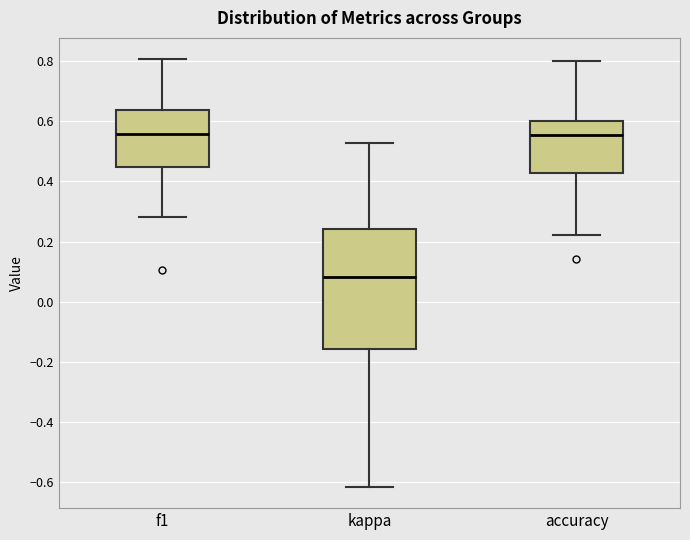

Reading left to right, transcribe this box plot: for each box, give where its median line is, the range the box spans, and where its two whiskers end, as read against the y-axis. The values are not printed on the chart, so give them approximately, as read against the axis.

f1: median 0.56, box 0.44 to 0.64, whiskers 0.28 to 0.80
kappa: median 0.08, box -0.16 to 0.24, whiskers -0.62 to 0.52
accuracy: median 0.56, box 0.42 to 0.60, whiskers 0.22 to 0.80